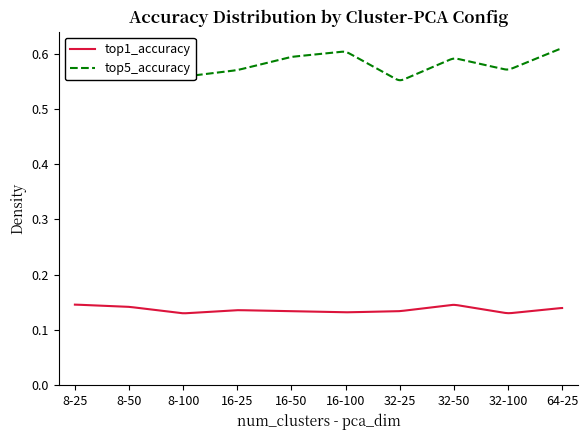

What are all the series names shown in the legend?

top1_accuracy, top5_accuracy